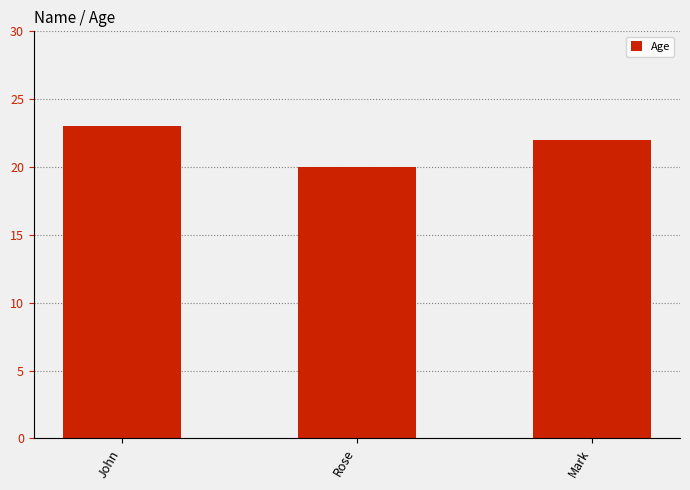

How many values are between 20 and 23?

3